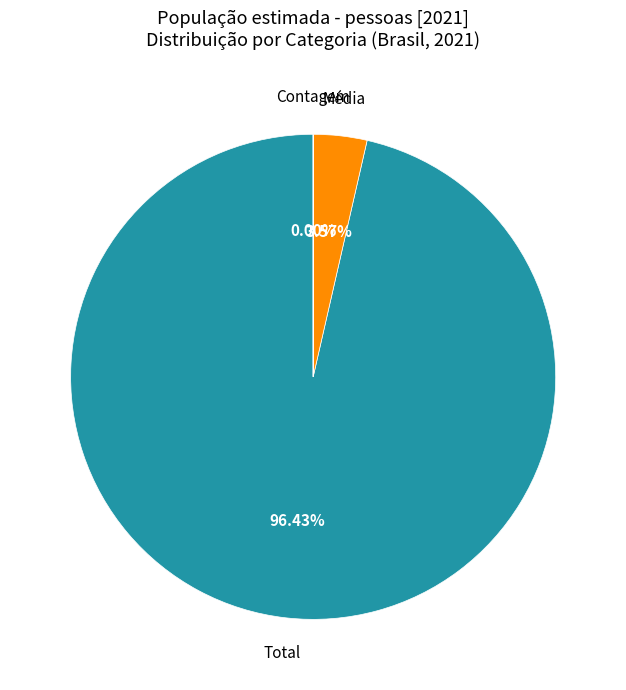

Which slice is the smallest?

Contagem